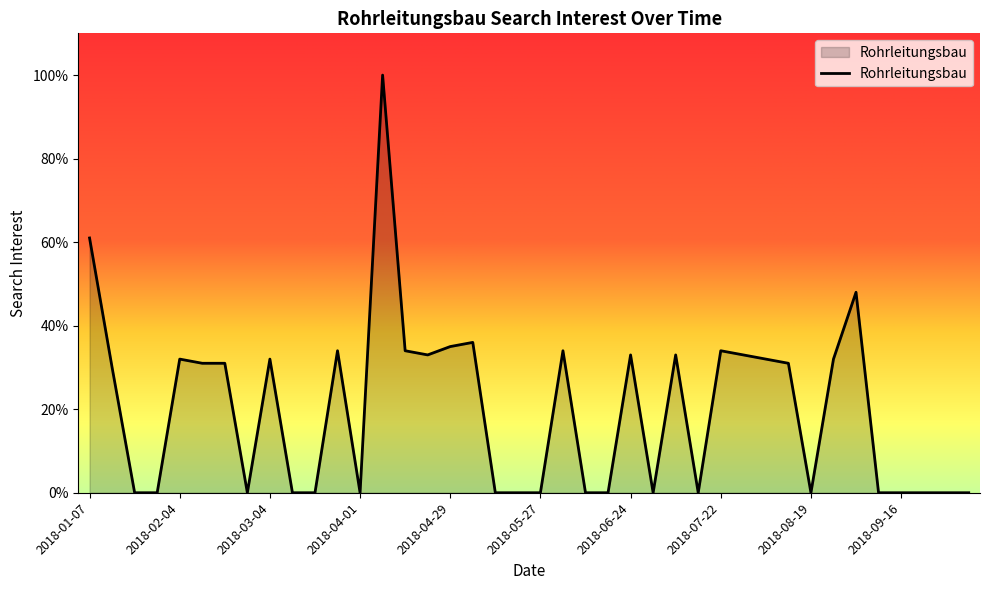

What is the greatest value displayed?

100